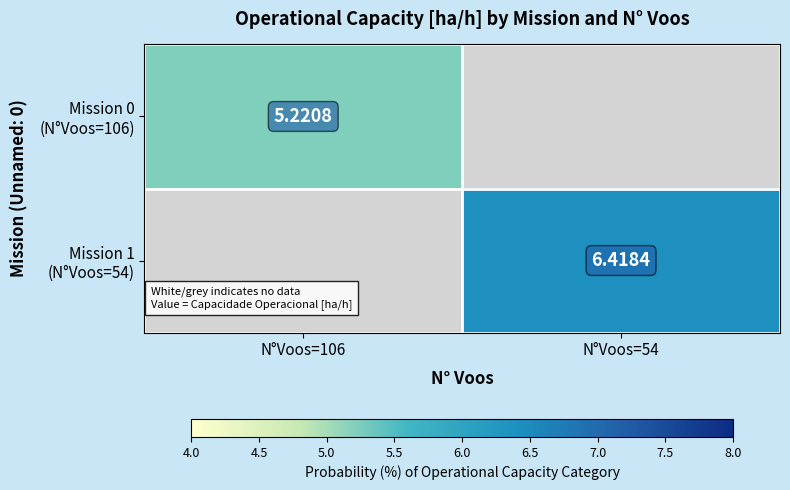

How many positive values does the Mission 1 (N°Voos=54) series have?

1